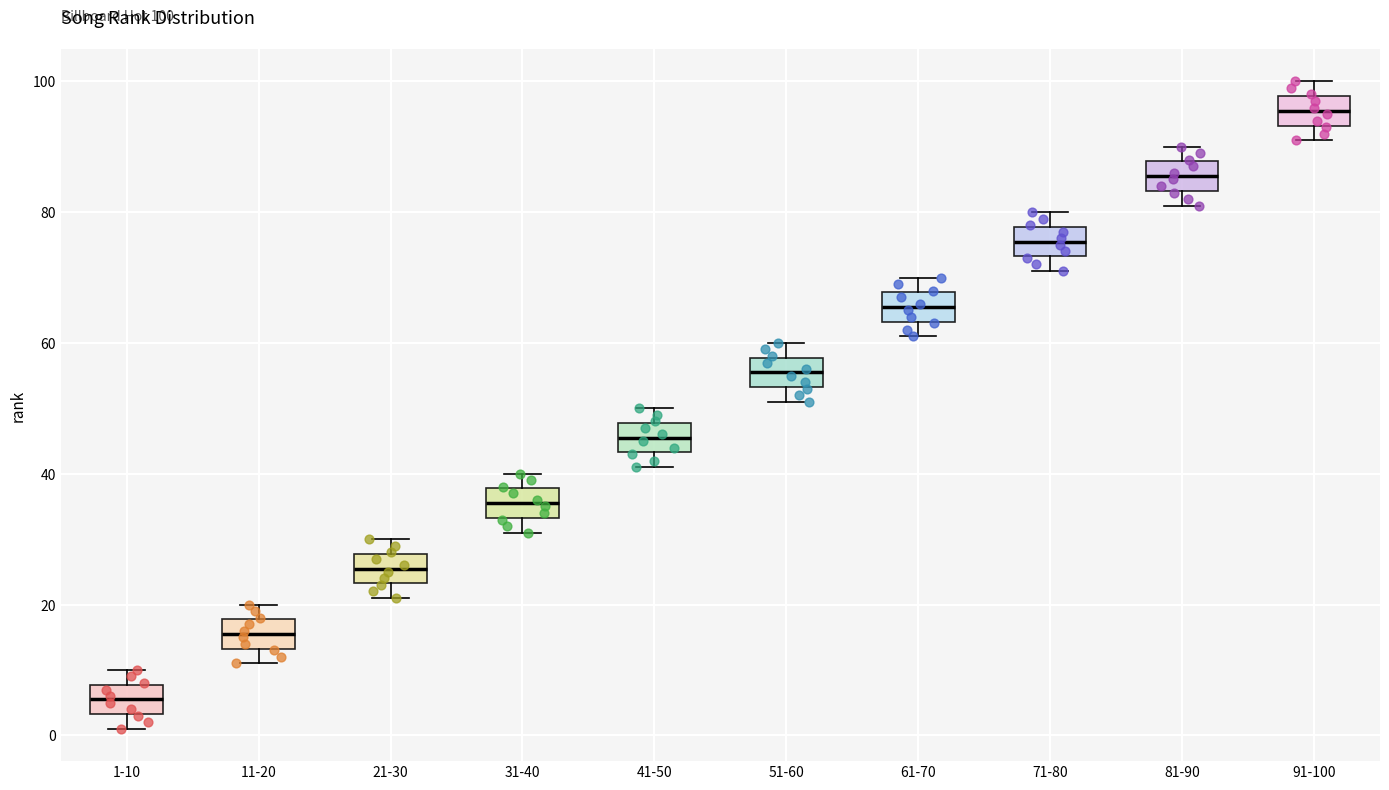

Which box has the lowest median line?

1-10